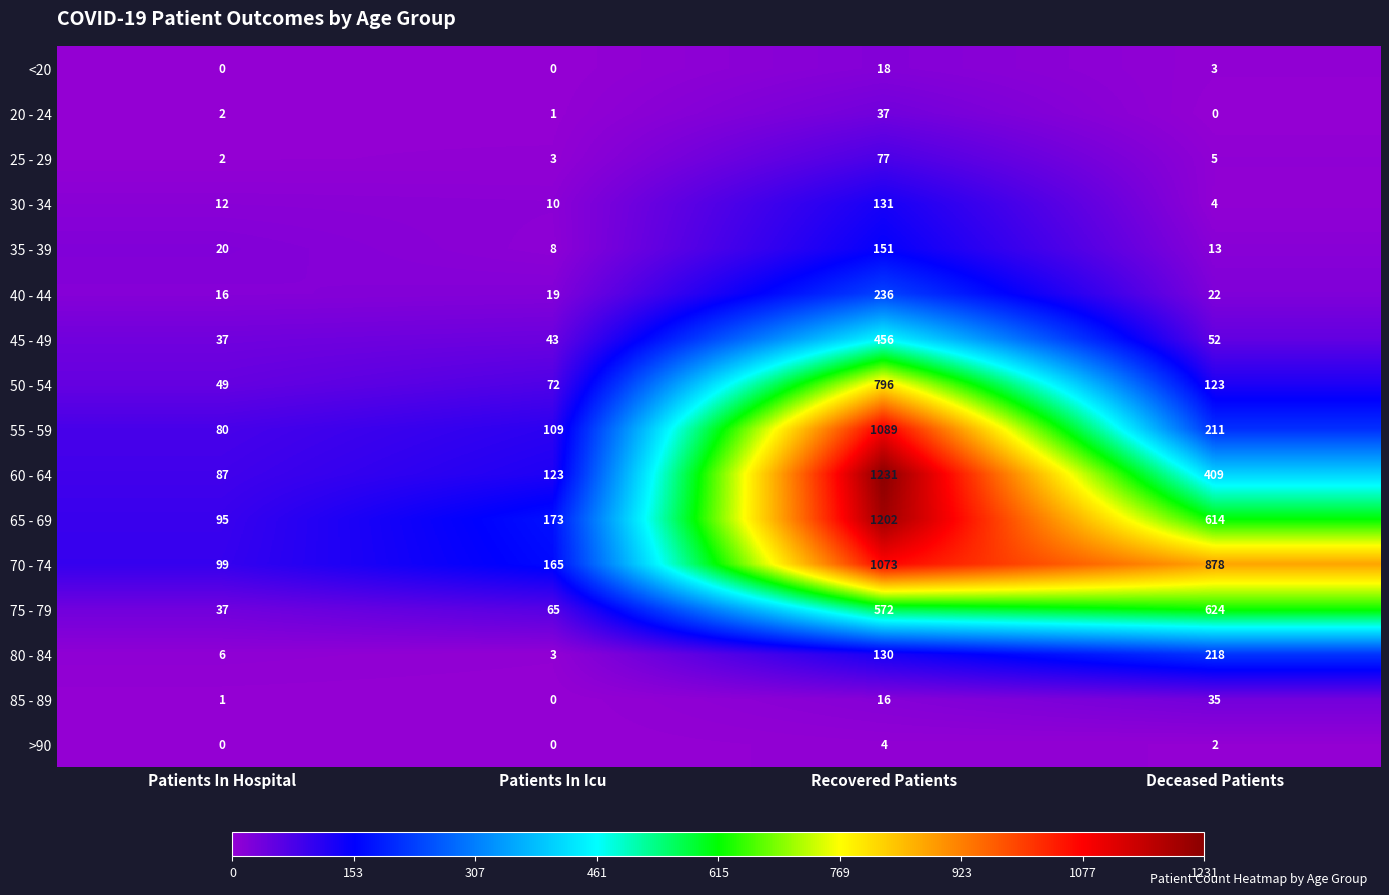

At which label does 50 - 54 first exceed 123?

Recovered Patients